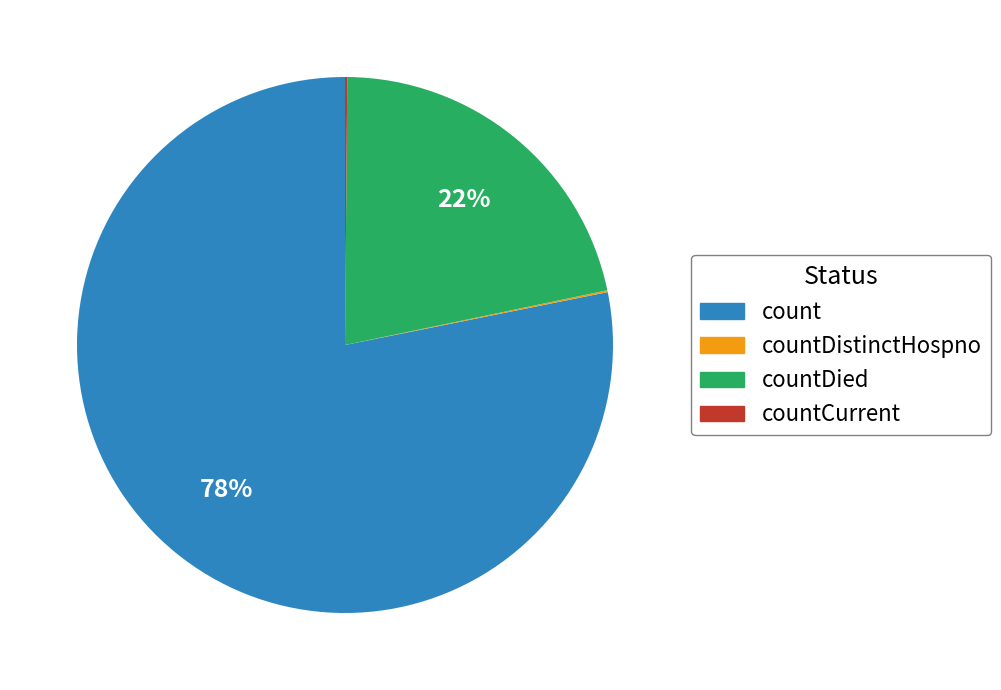

To the nearest percent, what is the difference between the largest and smallest slice percentages?

78%